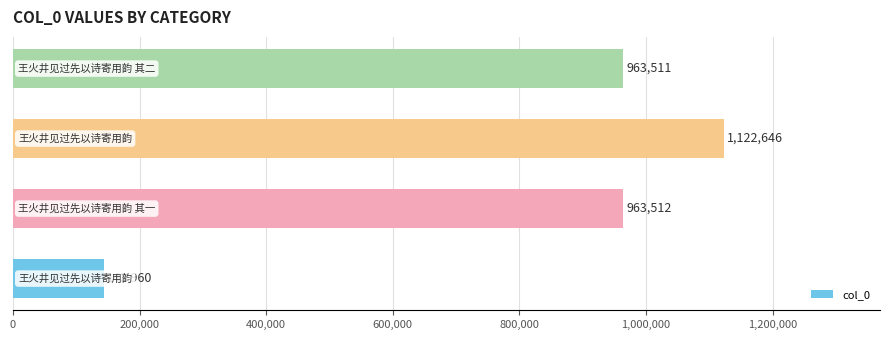

Reading bottom to top, transcribe all the data shown in this chart.

143960	963512	1122646	963511